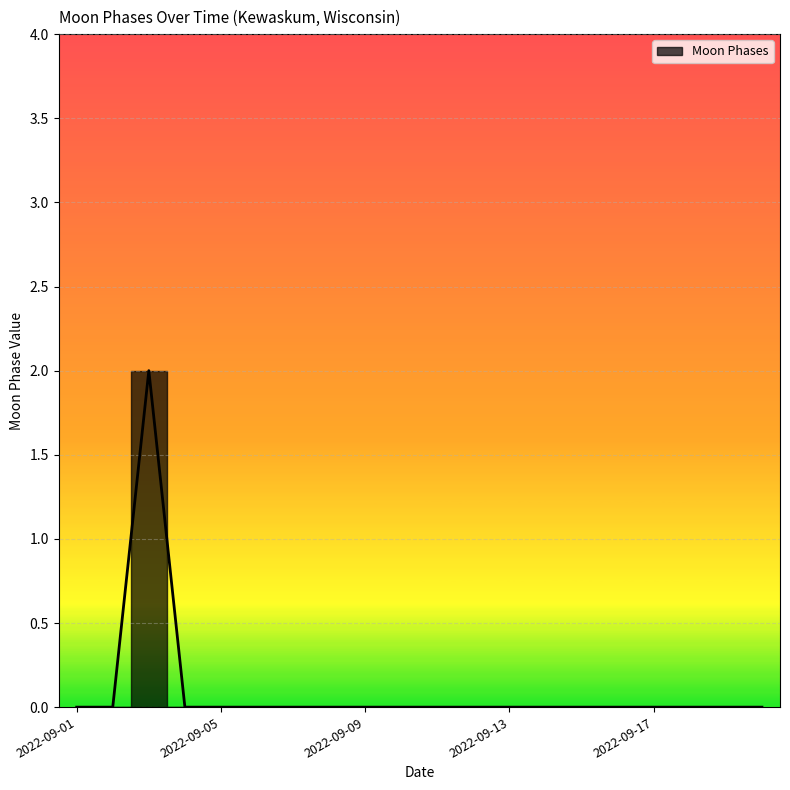

Is this an area chart (filled region under the line)?

No